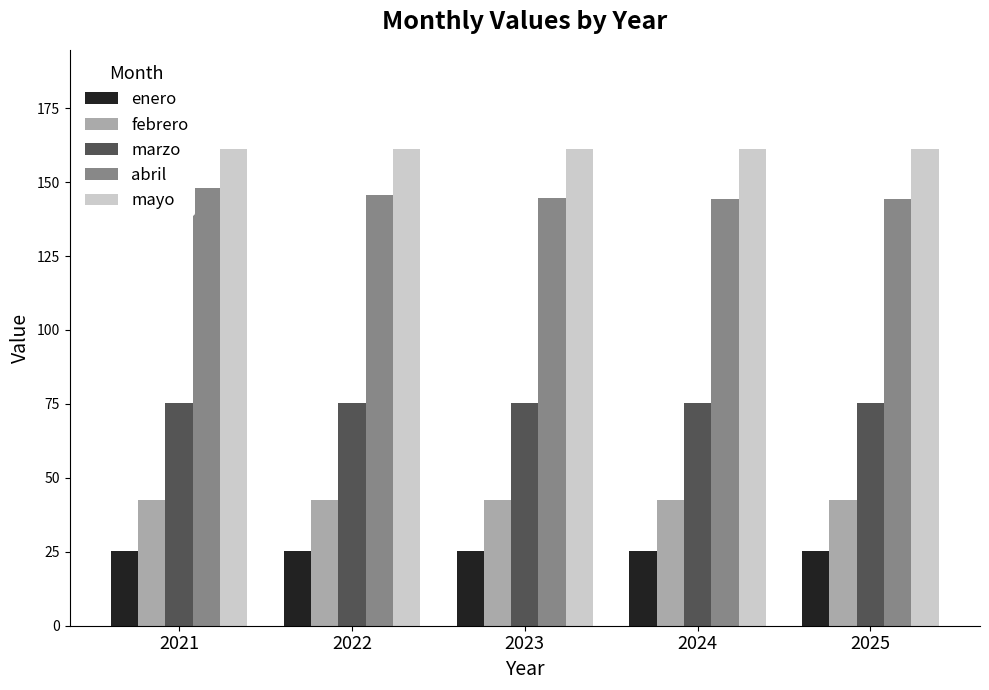

At how many categories does at least one series exceed 77?

5